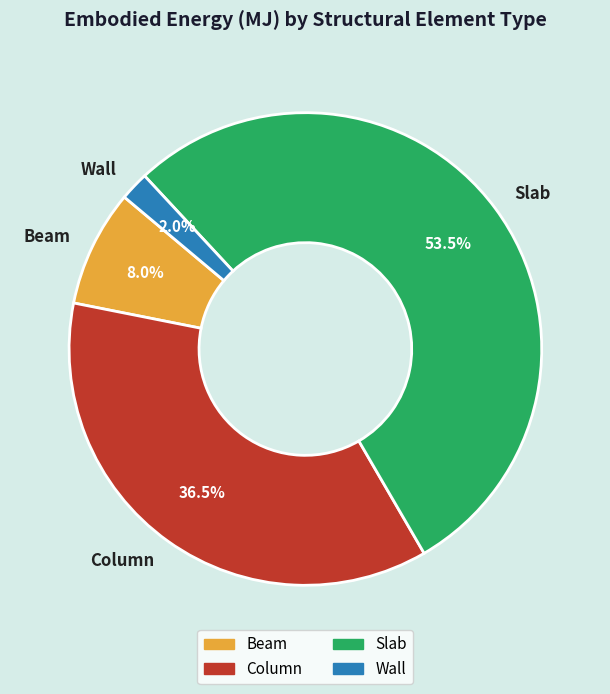

Rank the categories by value from lowest to highest.

Wall, Beam, Column, Slab